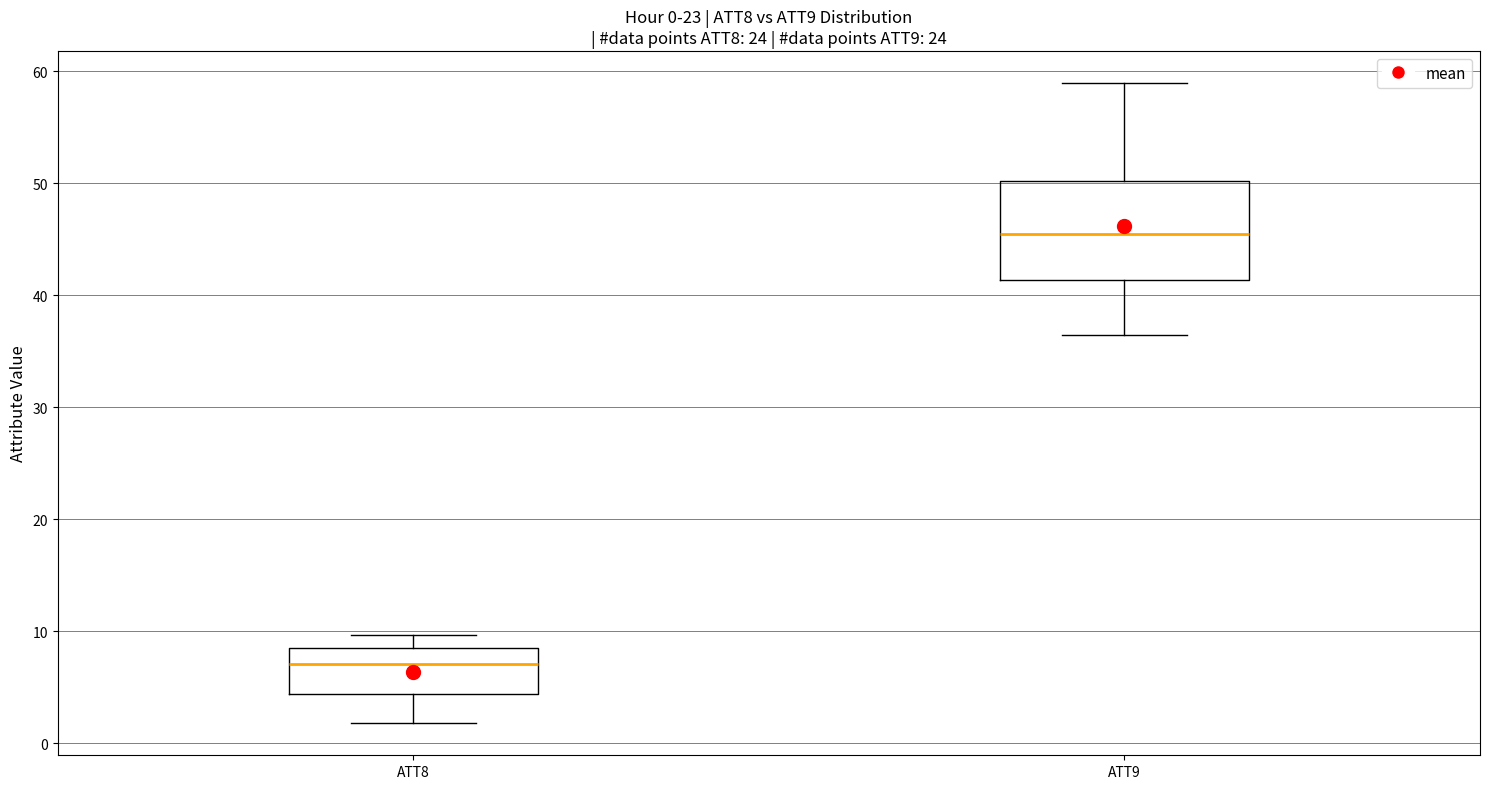

Which box is the tallest, from its lower edge to its upper edge?

ATT9